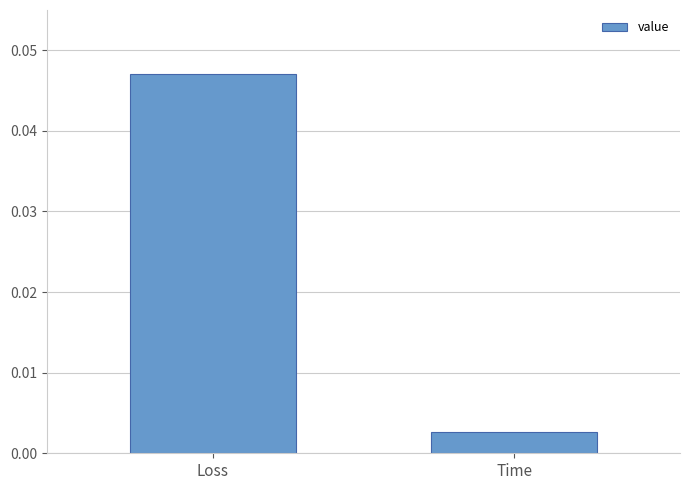

Are the bars horizontal?

No